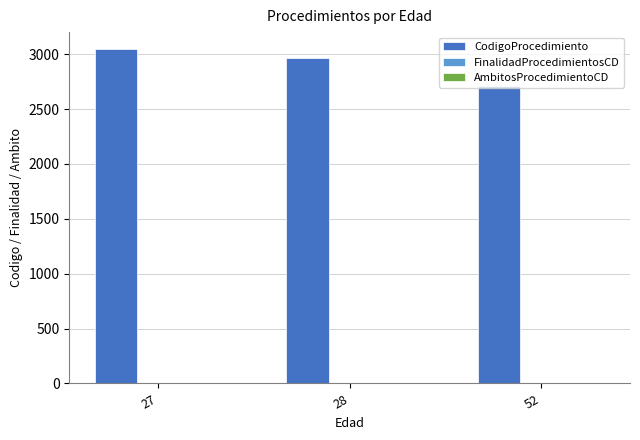

Between 27 and 52, which series saw the biggest shift?

CodigoProcedimiento